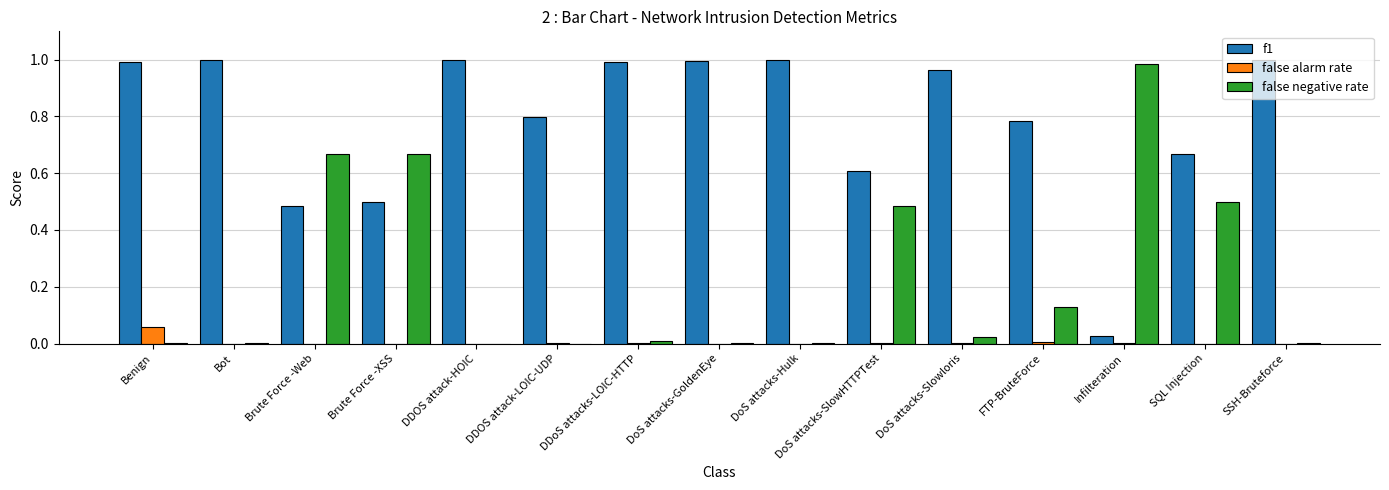

The value of f1 at DDoS attacks-LOIC-HTTP is 1.5. True or false?

False